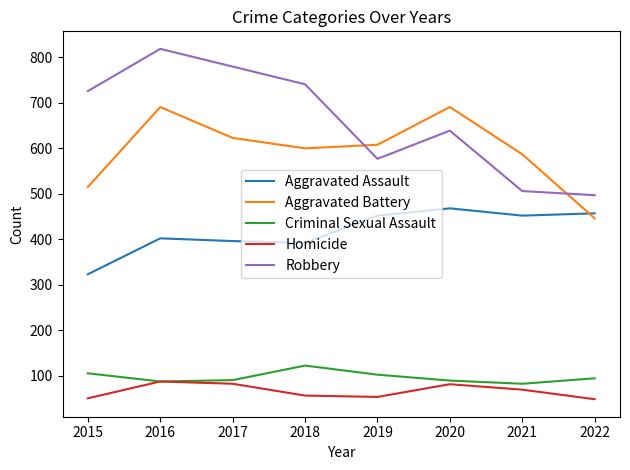

How many values in the Robbery series are below 726?

4